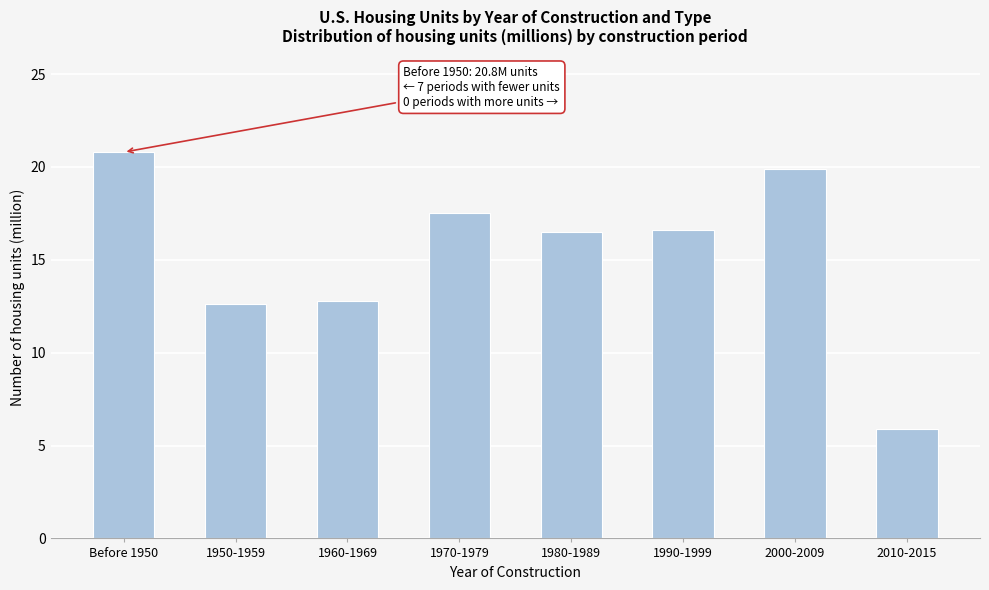

Read the value at 1980-1989.

16.5